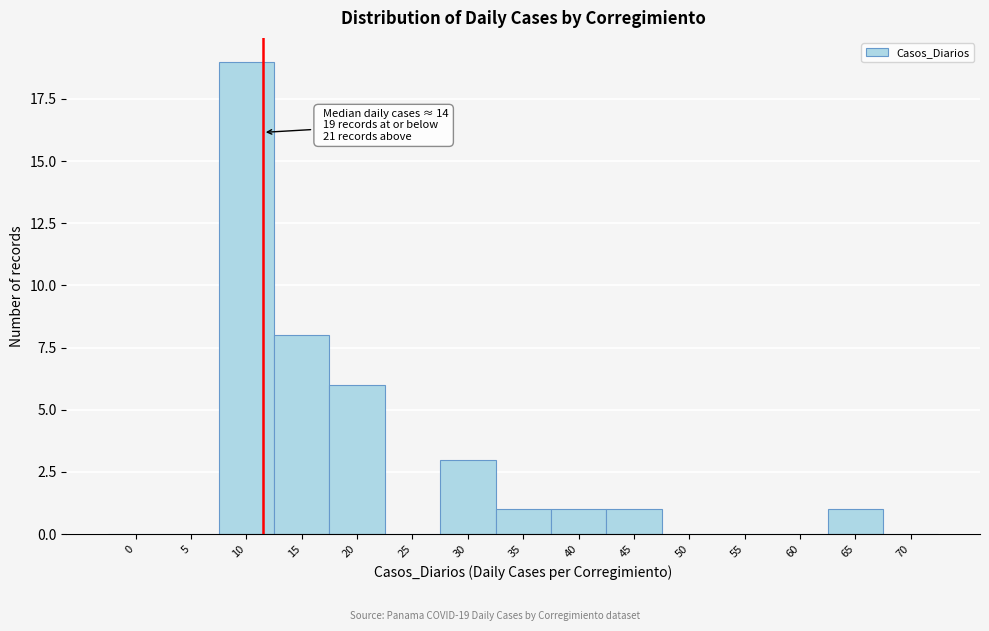

Reading left to right, transcribe all the data shown in this chart.

0=0	5=0	10=19	15=8	20=6	25=0	30=3	35=1	40=1	45=1	50=0	55=0	60=0	65=1	70=0